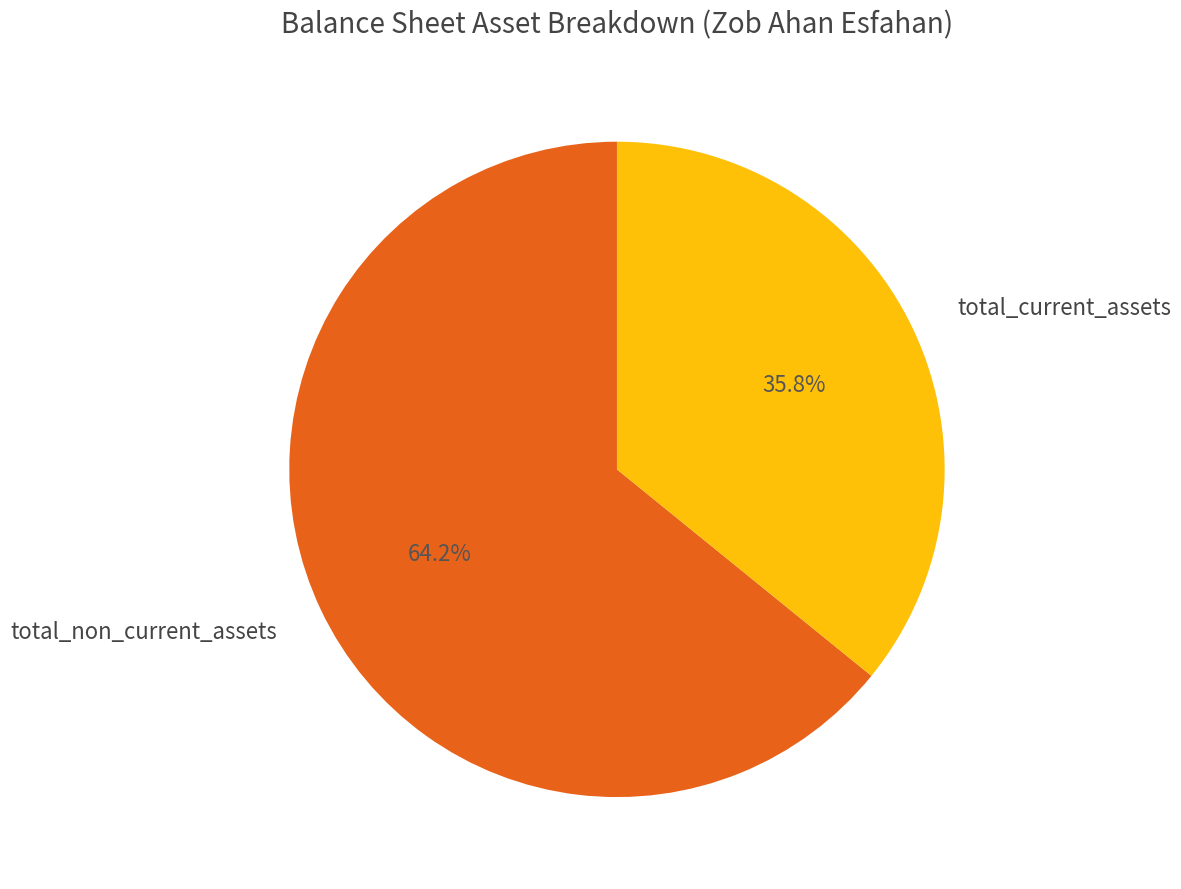

Combined, do total_non_current_assets and total_current_assets account for over 50%?

Yes